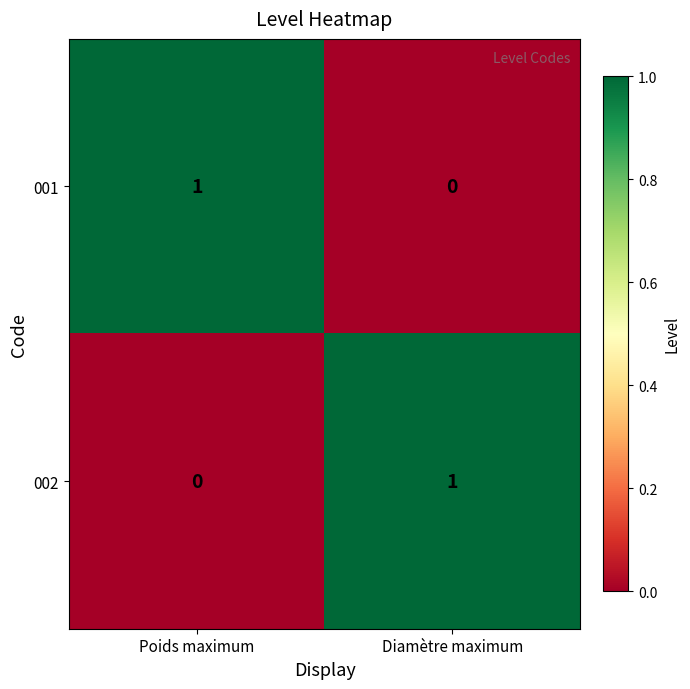

At which label does 002 reach its minimum?

Poids maximum